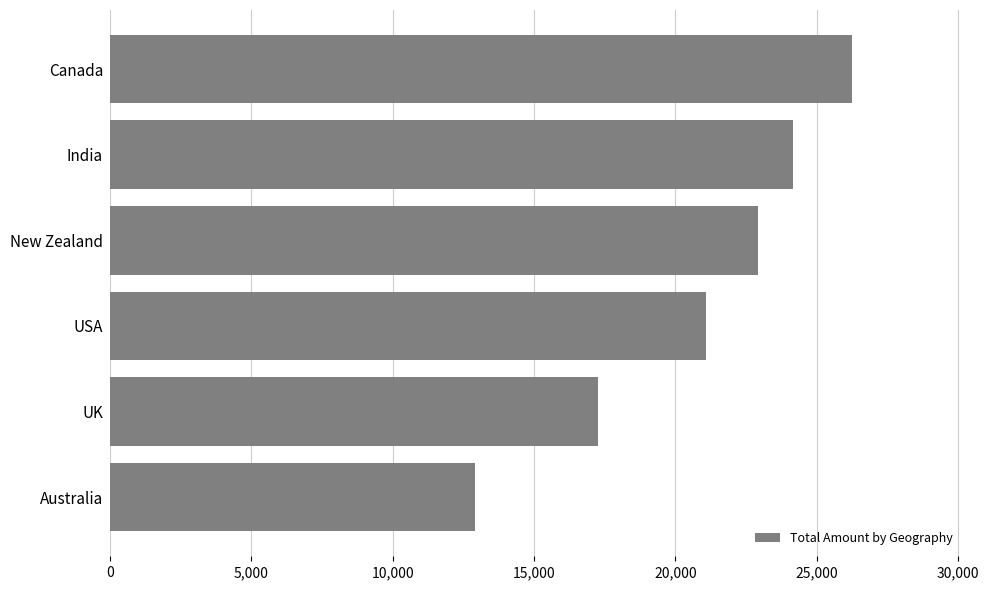

What is the label of the 6th bar from the bottom?

Canada